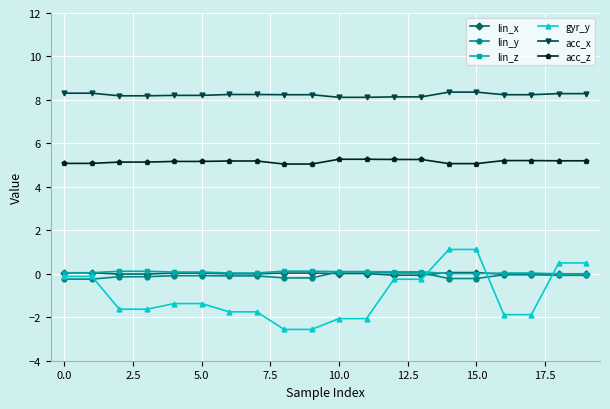

True or false: acc_x and lin_z intersect in this chart.

False